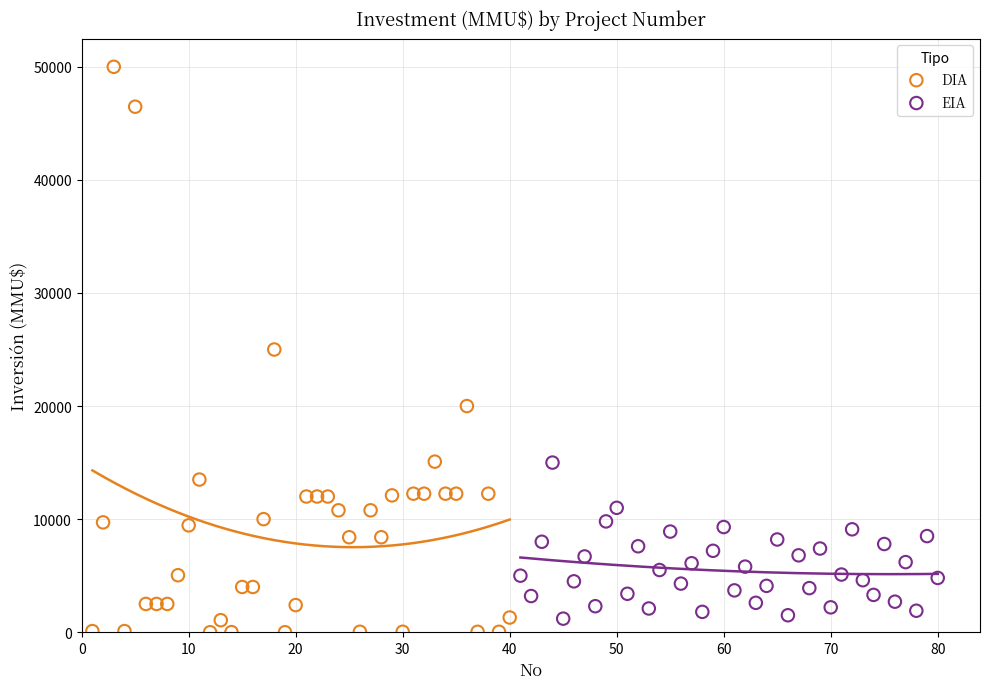

Which series has the largest Y range (max minus min)?

DIA